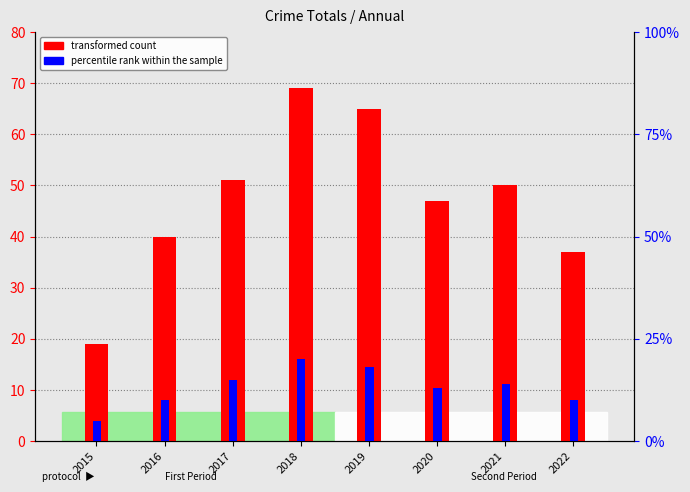

Rank the series by their average value, from lowest to highest.

percentile rank within the sample, transformed count